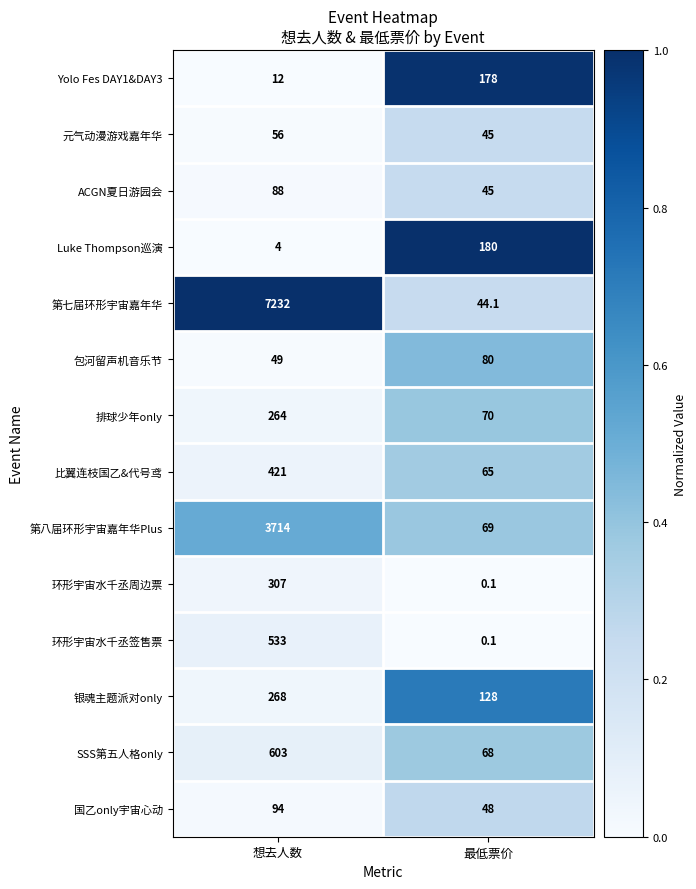

What is the total value across all series at 想去人数?

13645.0